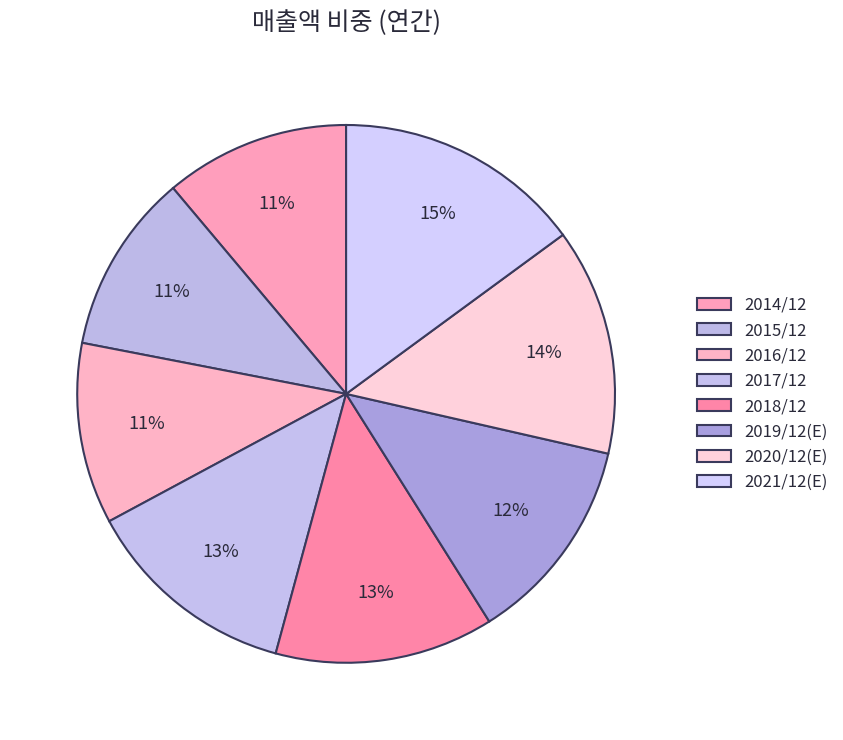

How many segments does this pie chart have?

8